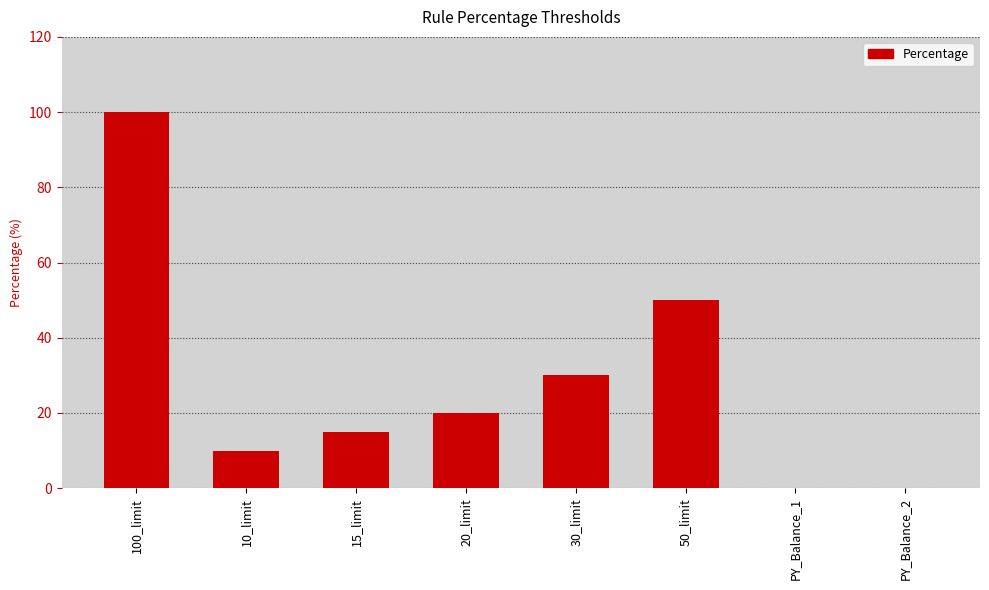

What is the difference between the values at 20_limit and 30_limit?

10